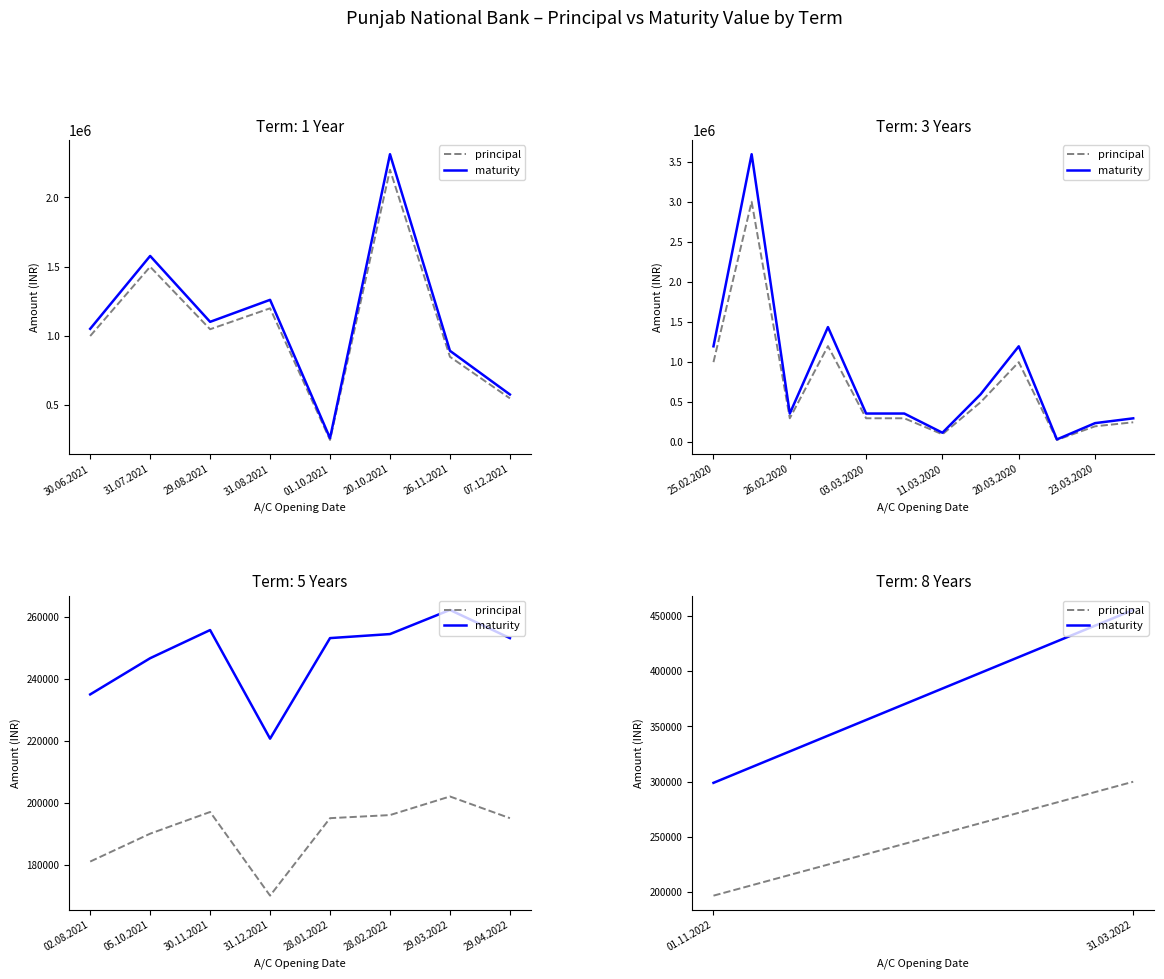

The value of maturity at 01.11.2022 is 434488. True or false?

False